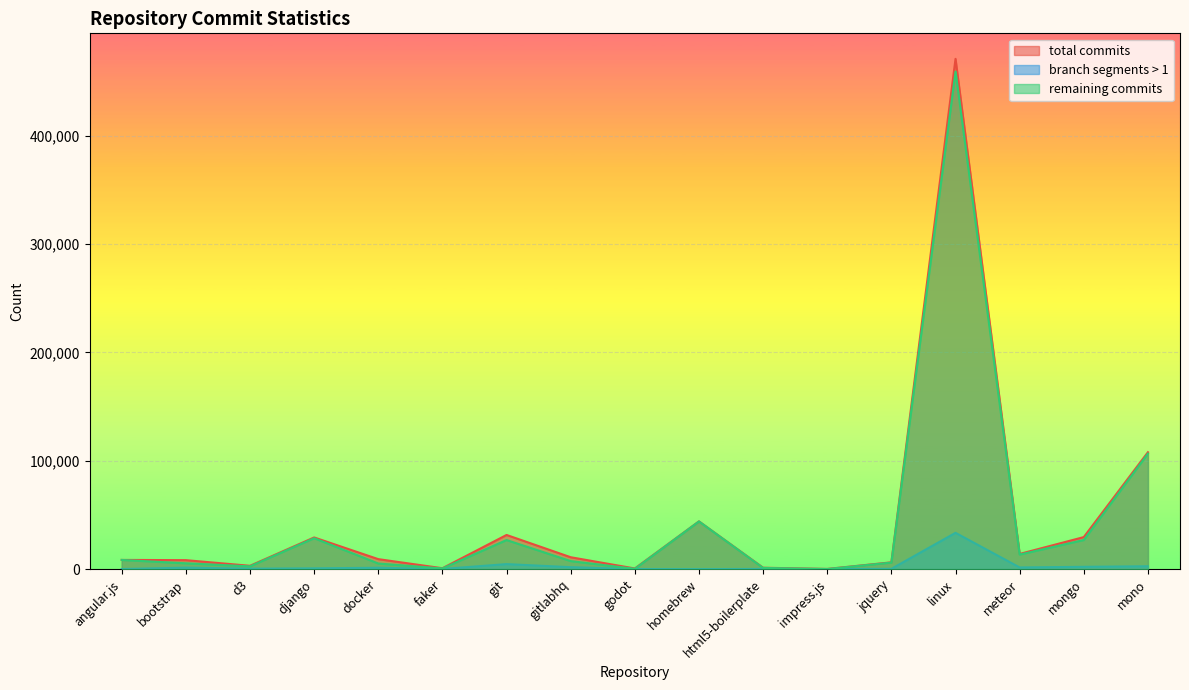

In branch segments > 1, how many points are lower than both neighbors (excluding endpoints)?

5